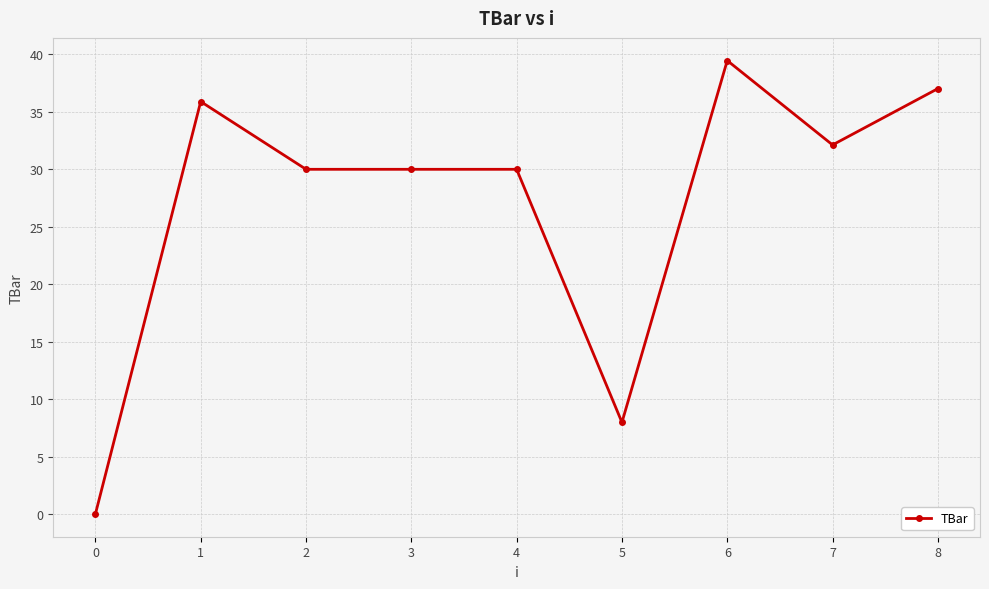

Reading left to right, extract all data points from this chart.

0=0.0	1=35.9	2=30.0	3=30.0	4=30.0	5=8.0	6=39.5	7=32.1	8=37.0